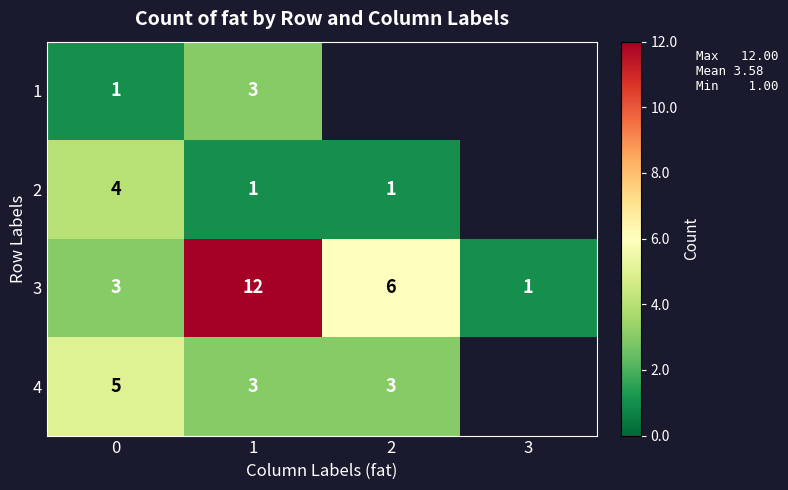

What is the difference between the maximum and second lowest values in the 3 series?

9